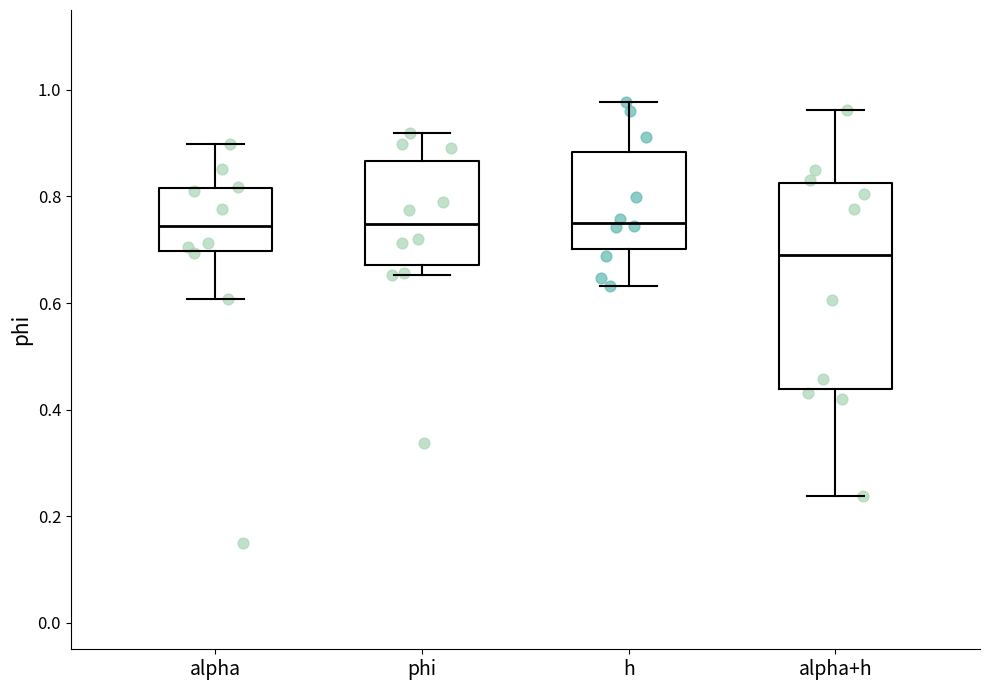

Reading left to right, read every box against the y-axis: the position of its median line, the range the box covers, and the ends of its whiskers. The values are not printed on the chart, so give them approximately, as read against the axis.

alpha: median 0.74, box 0.70 to 0.82, whiskers 0.60 to 0.90
phi: median 0.74, box 0.68 to 0.86, whiskers 0.66 to 0.92
h: median 0.76, box 0.70 to 0.88, whiskers 0.64 to 0.98
alpha+h: median 0.70, box 0.44 to 0.82, whiskers 0.24 to 0.96